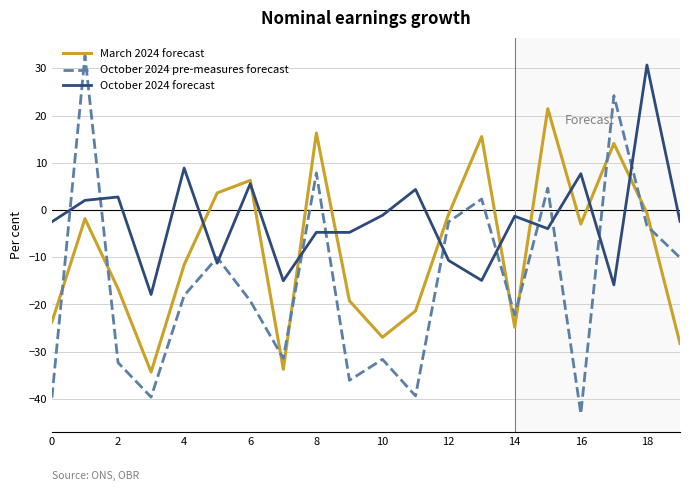

In October 2024 pre-measures forecast, how many points are higher than both neighbors (excluding endpoints)?

7